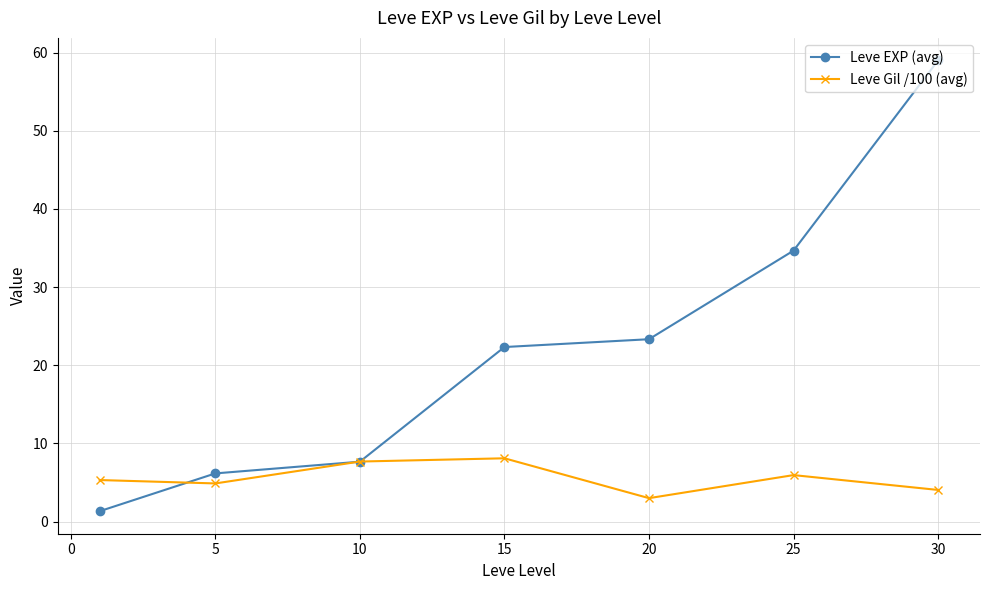

True or false: Leve EXP (avg) has more than 1 interior local peaks.

False